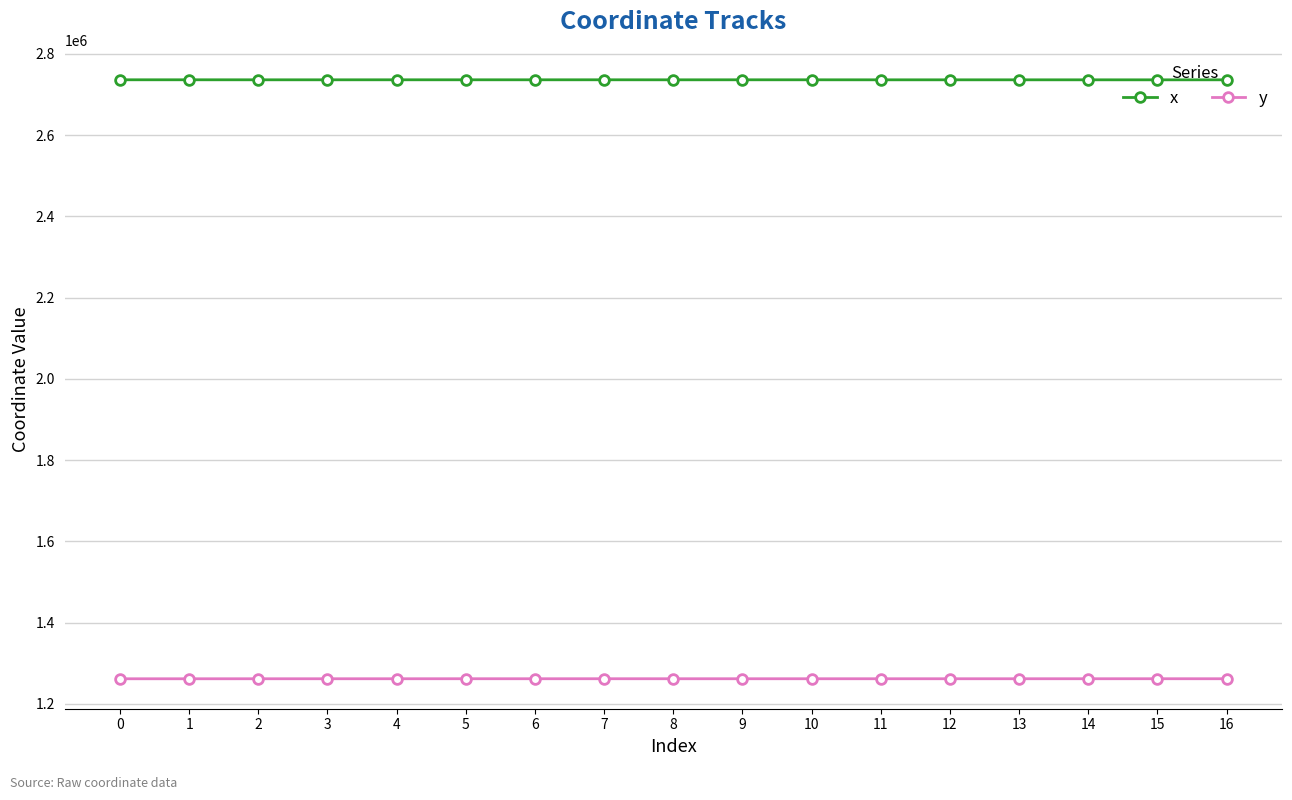

What is the total value across all series at 14?

3997795.4